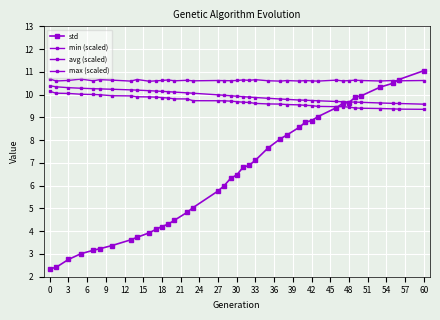

How many data points does each series have?

39